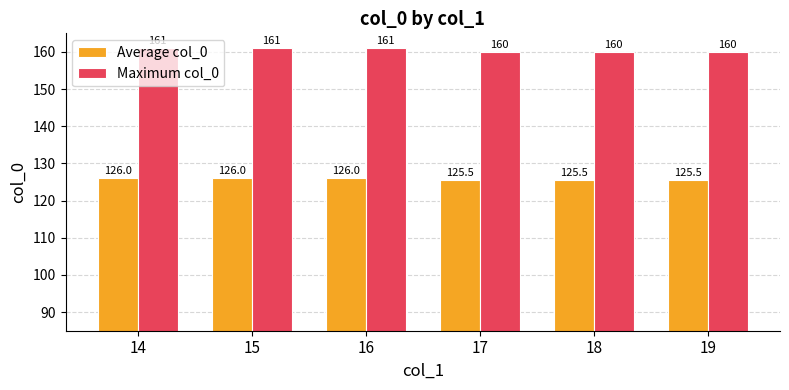

Are the bars horizontal?

No